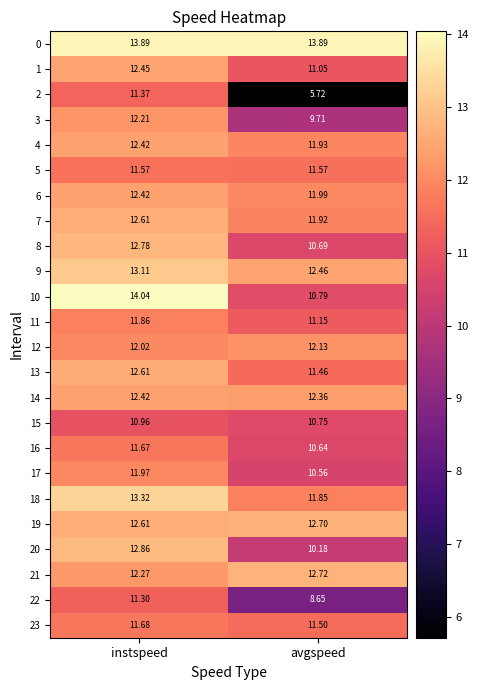

Which category has the highest value across all series?

instspeed